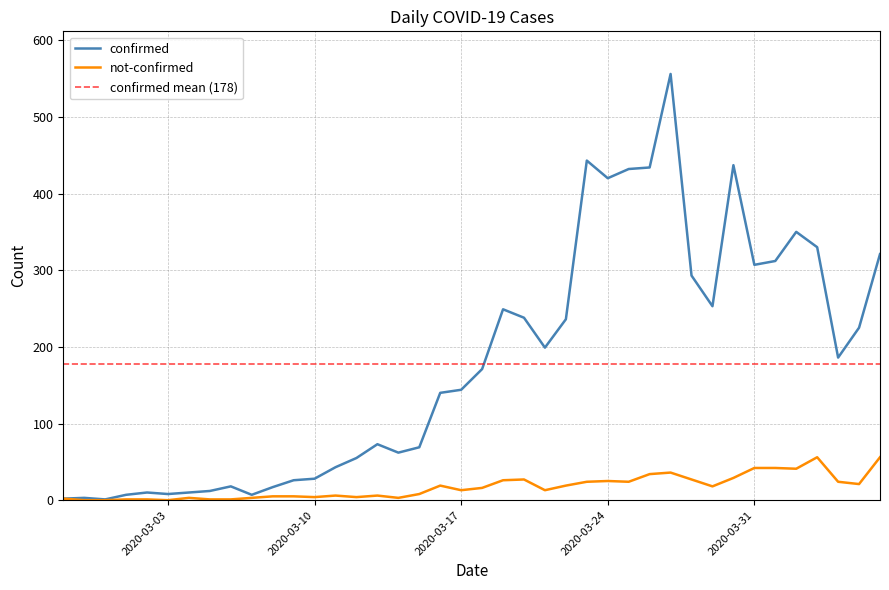

Reading left to right, transcribe all the data shown in this chart.

confirmed: 2020-02-27=2	2020-02-28=3	2020-02-29=1	2020-03-01=7	2020-03-02=10	2020-03-03=8	2020-03-04=10	2020-03-05=12	2020-03-06=18	2020-03-07=7	2020-03-08=17	2020-03-09=26	2020-03-10=28	2020-03-11=43	2020-03-12=55	2020-03-13=73	2020-03-14=62	2020-03-15=69	2020-03-16=140	2020-03-17=144	2020-03-18=171	2020-03-19=249	2020-03-20=238	2020-03-21=199	2020-03-22=236	2020-03-23=443	2020-03-24=420	2020-03-25=432	2020-03-26=434	2020-03-27=556	2020-03-28=293	2020-03-29=253	2020-03-30=437	2020-03-31=307	2020-04-01=312	2020-04-02=350	2020-04-03=330	2020-04-04=186	2020-04-05=225	2020-04-06=321
not-confirmed: 2020-02-27=2	2020-02-28=0	2020-02-29=0	2020-03-01=1	2020-03-02=1	2020-03-03=0	2020-03-04=3	2020-03-05=1	2020-03-06=1	2020-03-07=3	2020-03-08=5	2020-03-09=5	2020-03-10=4	2020-03-11=6	2020-03-12=4	2020-03-13=6	2020-03-14=3	2020-03-15=8	2020-03-16=19	2020-03-17=13	2020-03-18=16	2020-03-19=26	2020-03-20=27	2020-03-21=13	2020-03-22=19	2020-03-23=24	2020-03-24=25	2020-03-25=24	2020-03-26=34	2020-03-27=36	2020-03-28=27	2020-03-29=18	2020-03-30=29	2020-03-31=42	2020-04-01=42	2020-04-02=41	2020-04-03=56	2020-04-04=24	2020-04-05=21	2020-04-06=56